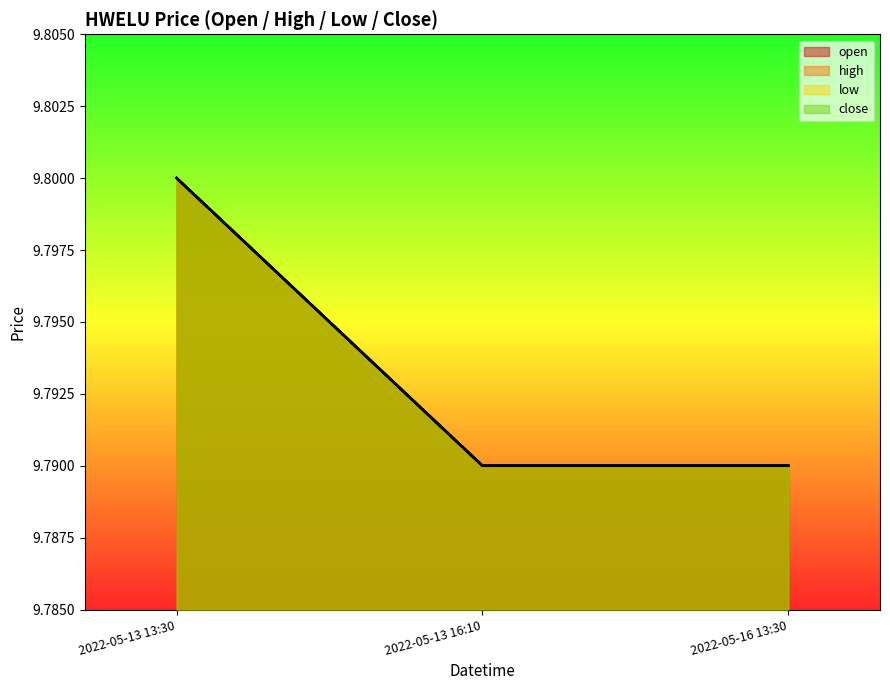

List the series in order of their peak value, highest first.

open, high, low, close